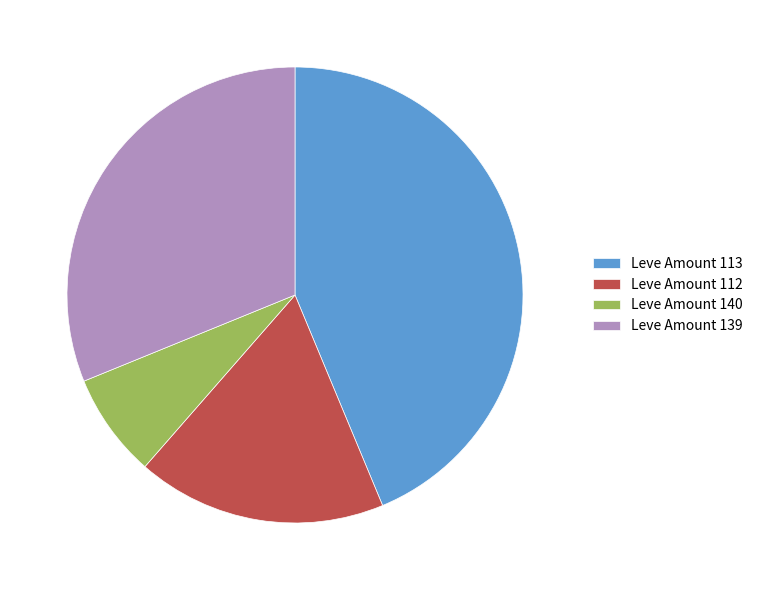

Do Leve Amount 113 and Leve Amount 112 together represent more than half of the pie?

Yes